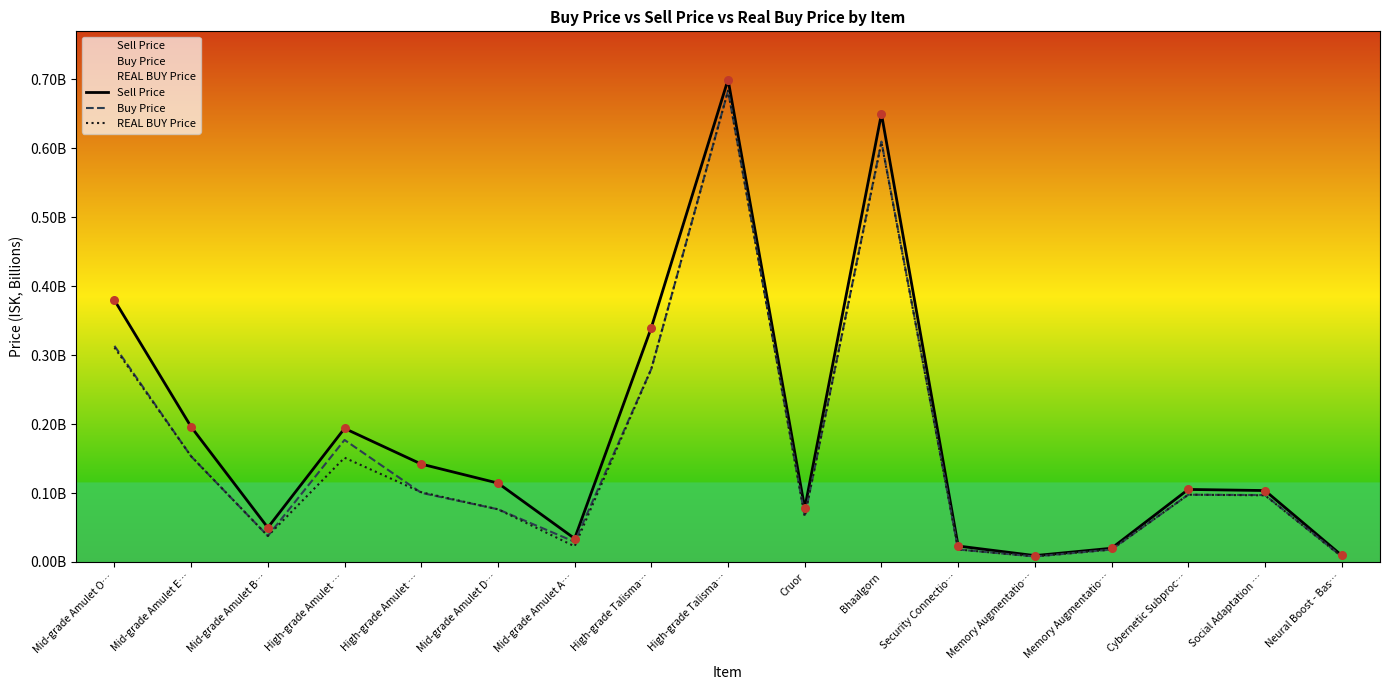

Which series contains the lowest Y value?

REAL BUY Price